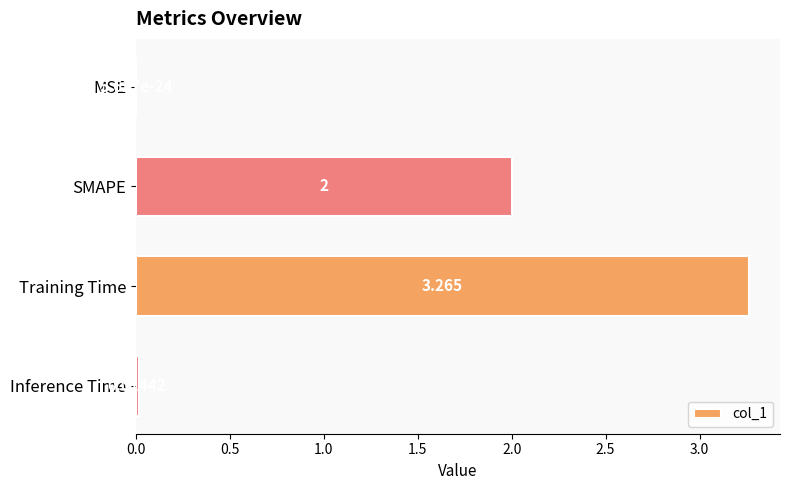

Which has a higher value, Training Time or MSE?

Training Time